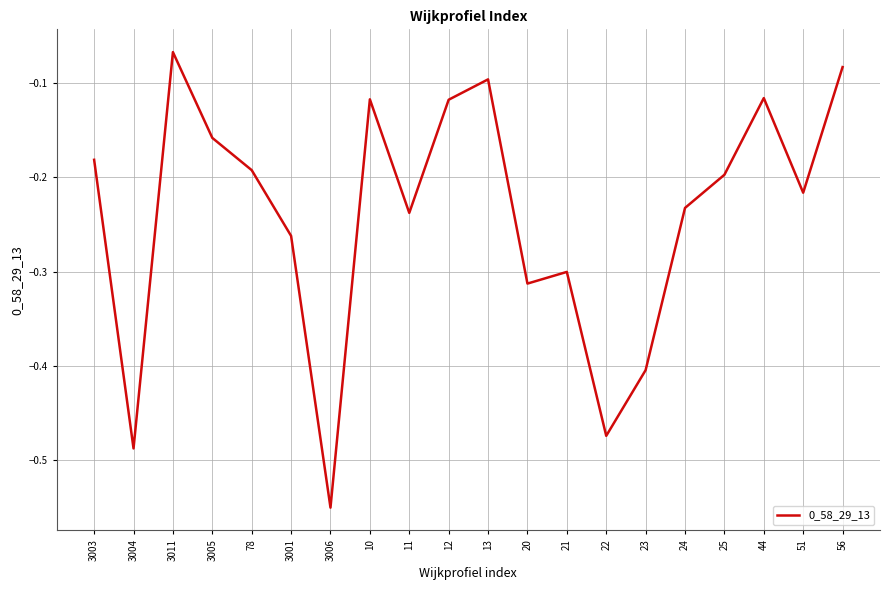

Is it true that the value at 13 is -0.1?

True